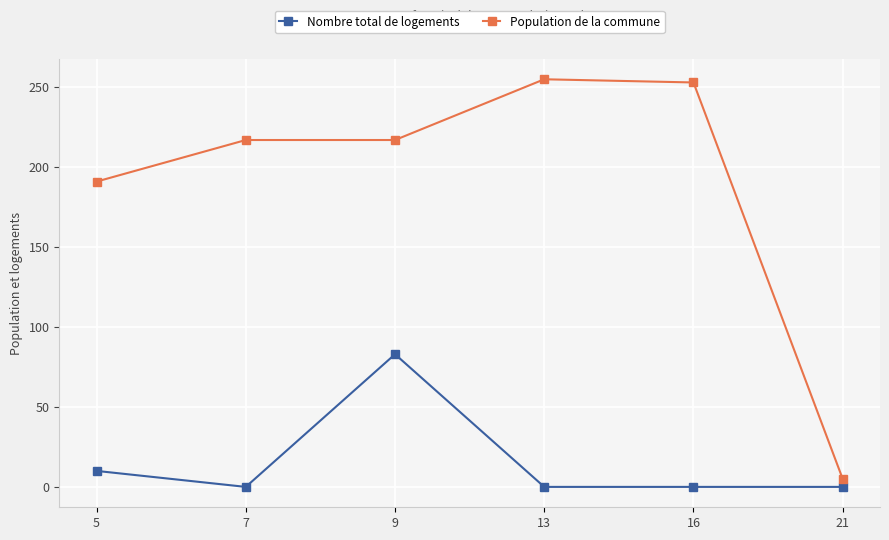

True or false: Nombre total de logements and Population de la commune intersect in this chart.

False